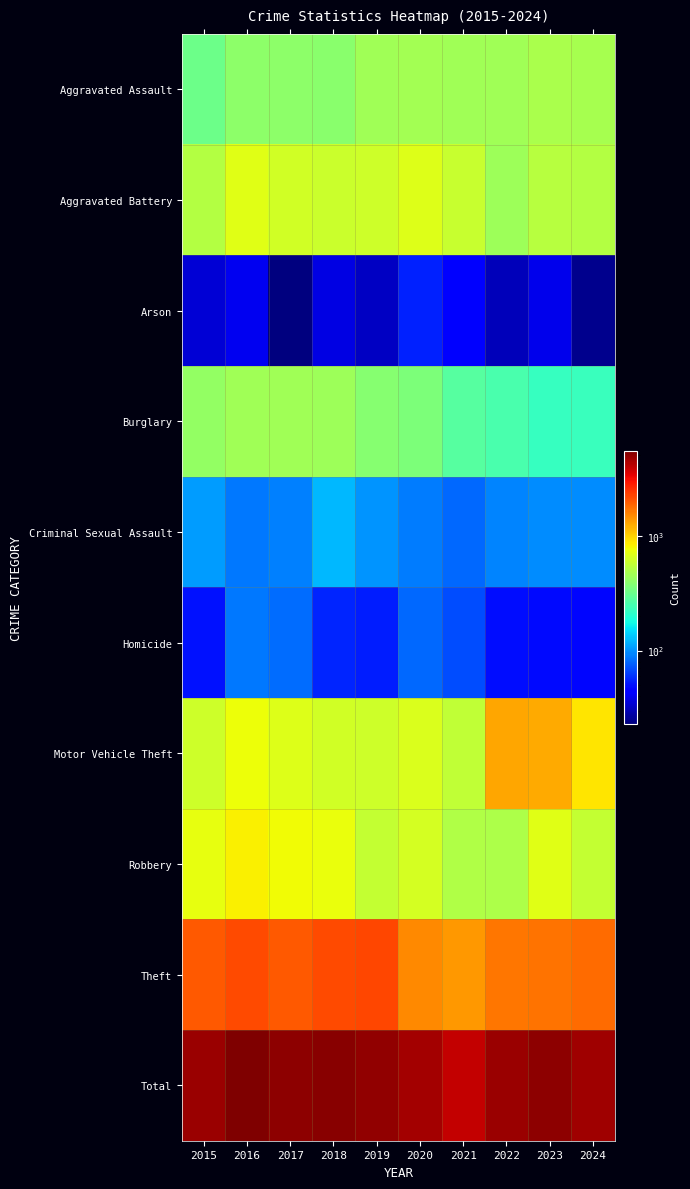

Which category has the lowest value across all series?

2017